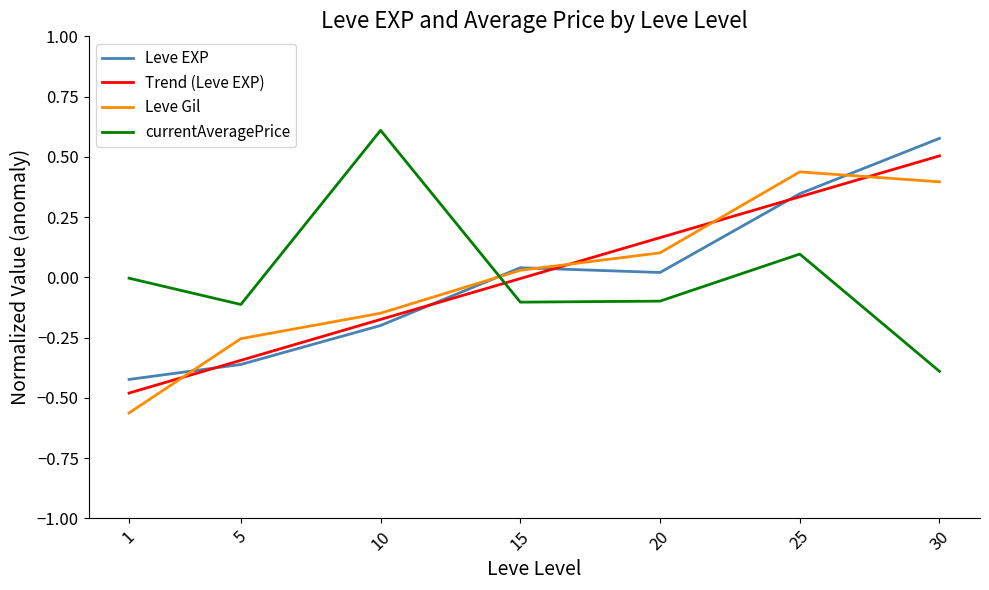

Is the value of currentAveragePrice at 1 greater than the value of Leve Gil at 20?

No